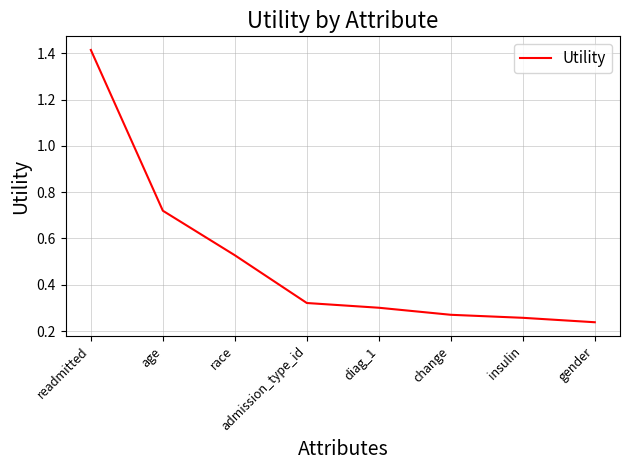

List the labels in order of value, smallest first.

gender, insulin, change, diag_1, admission_type_id, race, age, readmitted